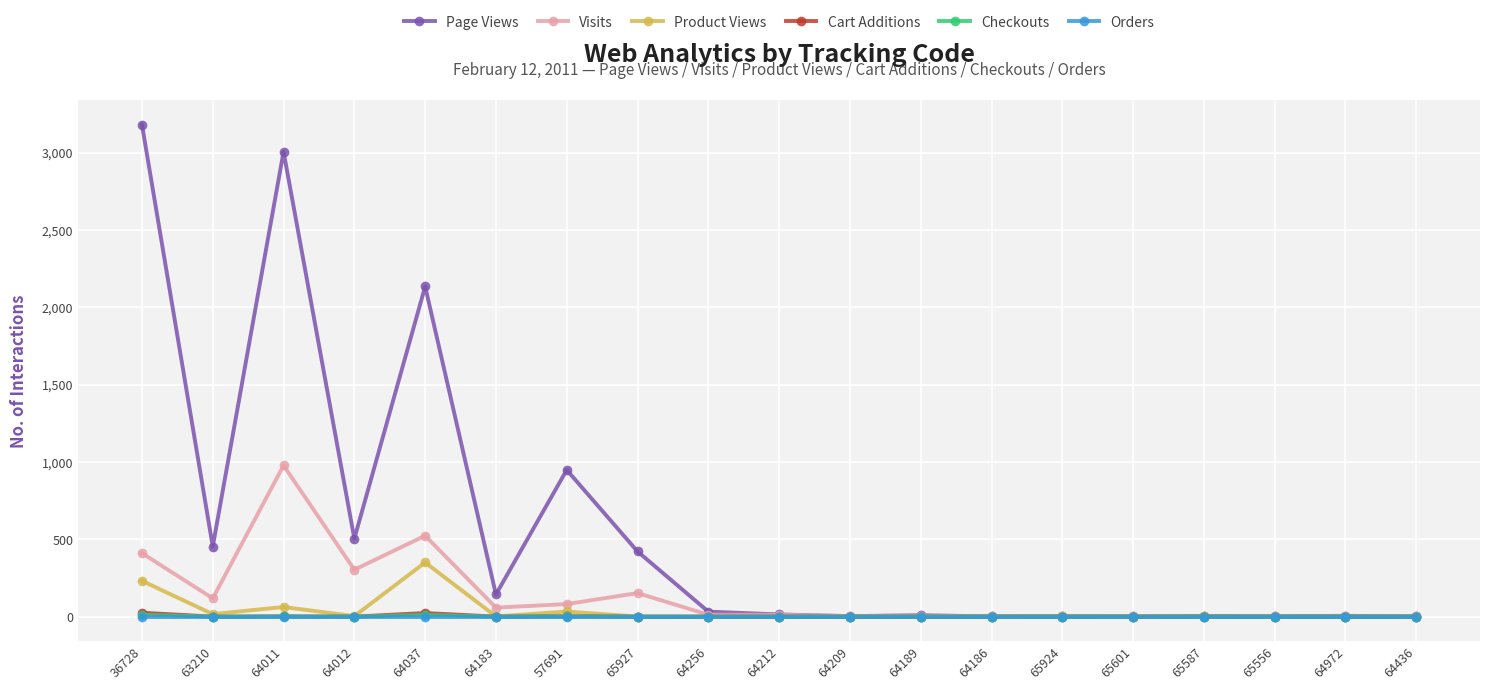

Where is the first local maximum for Visits?

64011